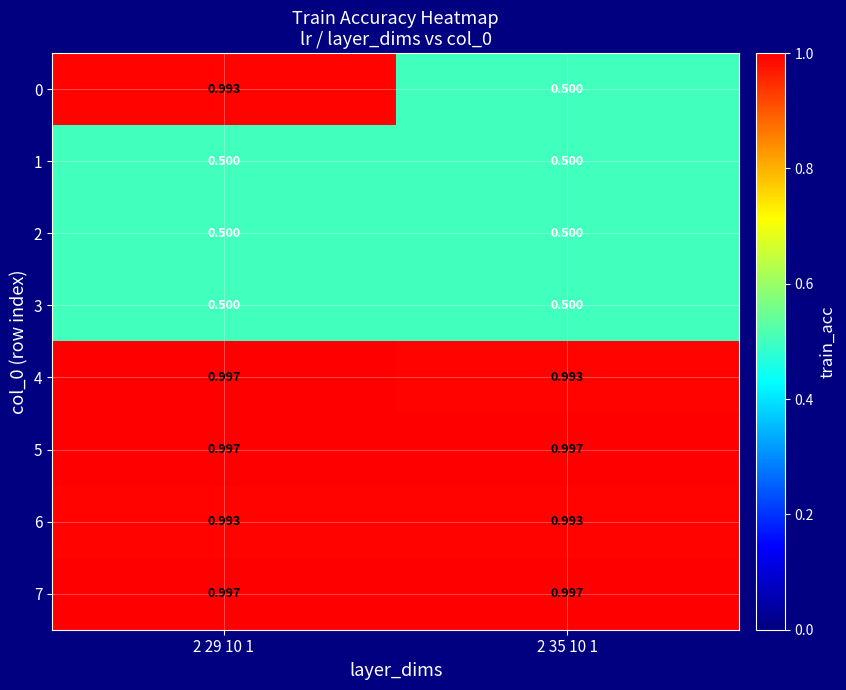

Is the value of 3 at 2 29 10 1 greater than the value of 7 at 2 29 10 1?

No